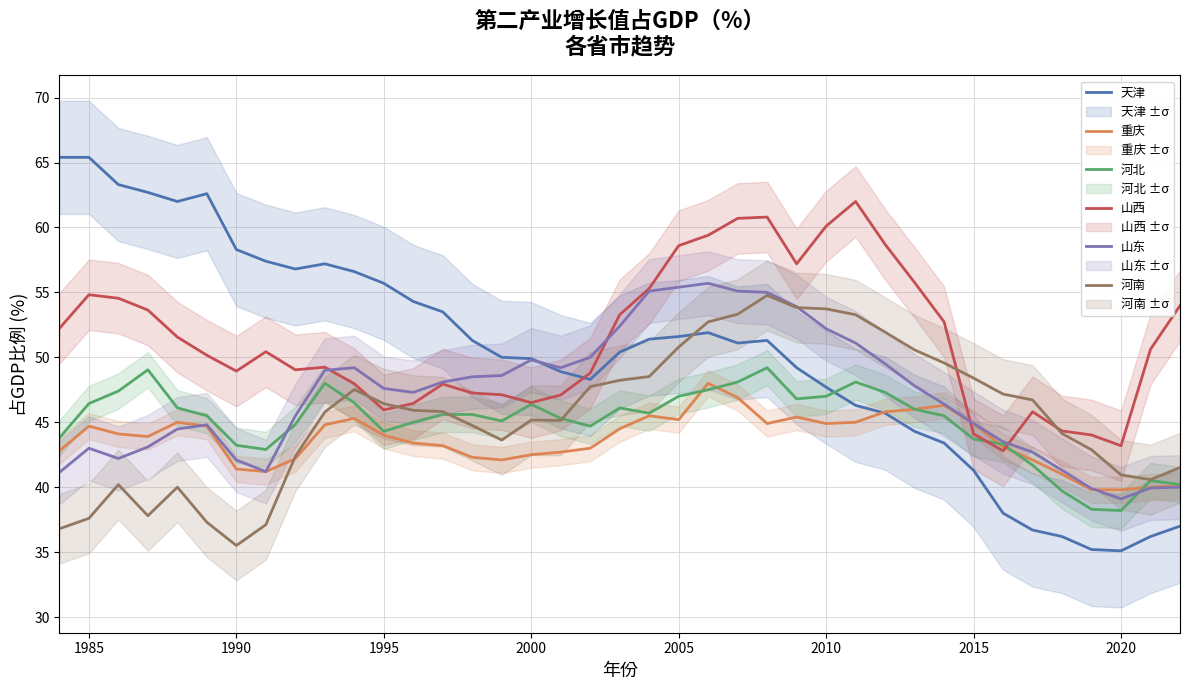

After their last crossing, which series has the higher values: 天津 or 山西?

山西